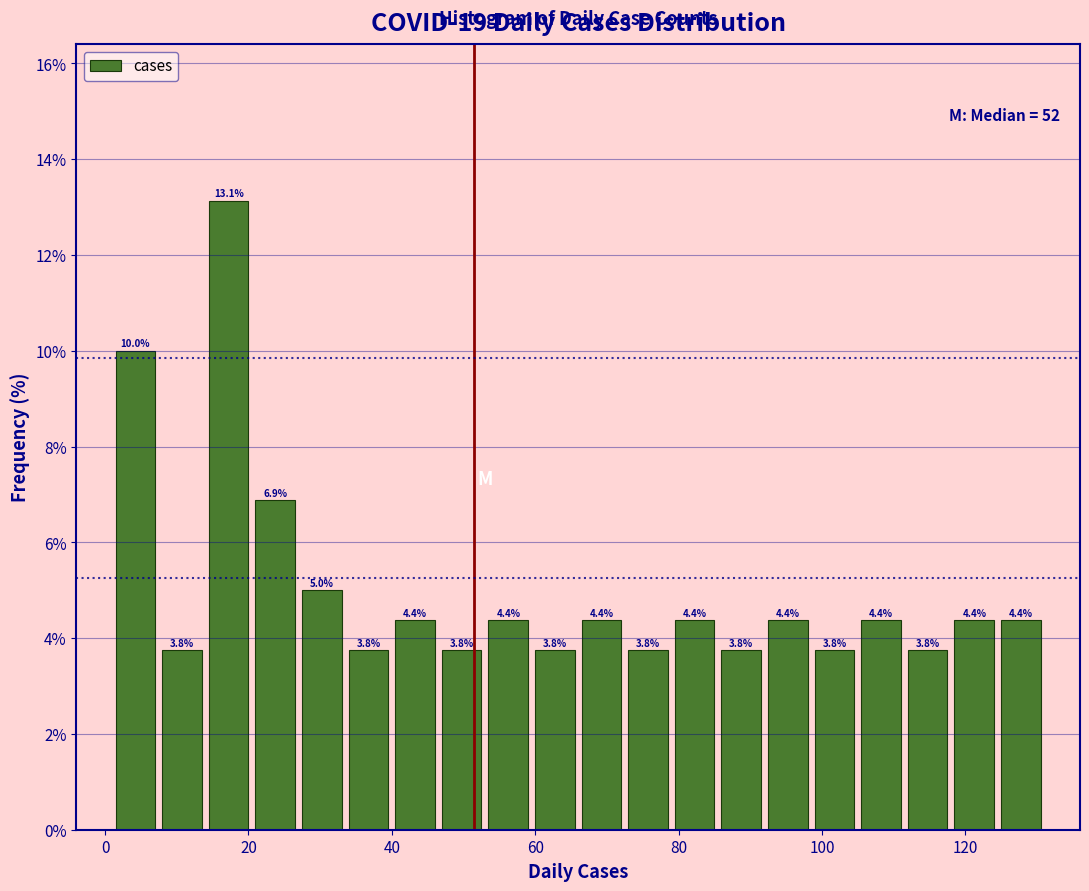

Read against the x-axis, roughly where is the centre of the tallest bar?

18